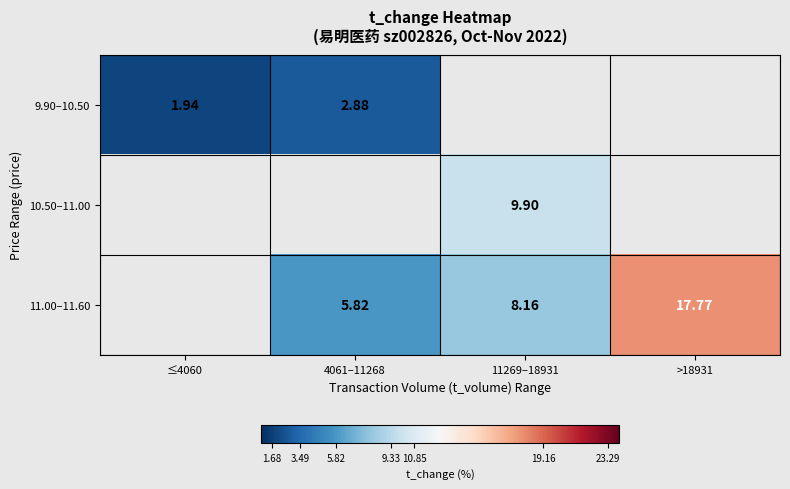

Where does the 11.00–11.60 series first go above 8?

11269–18931